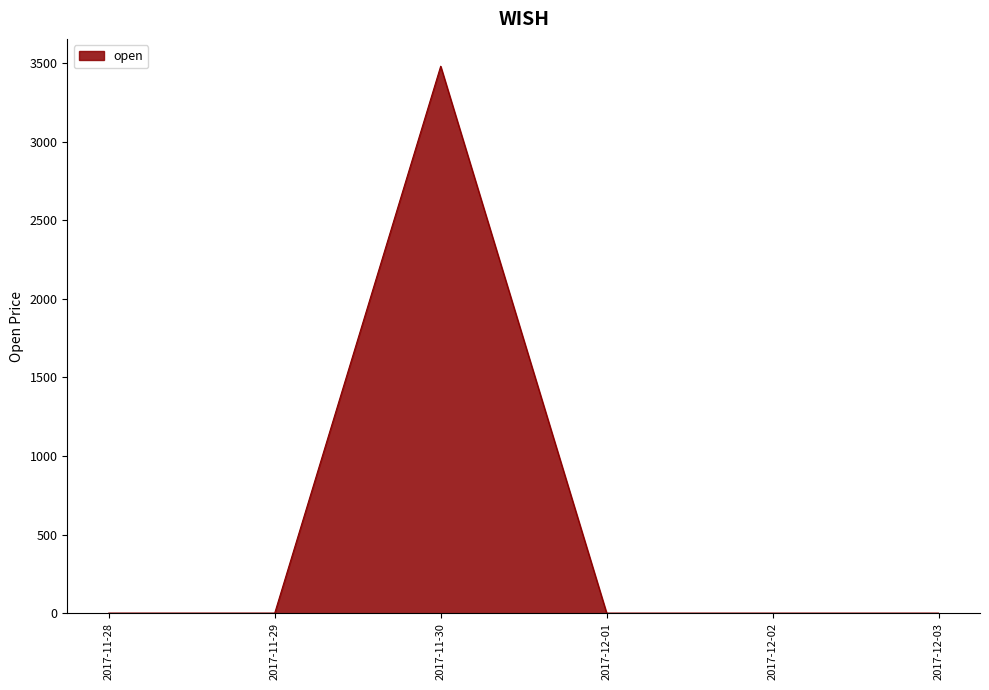

True or false: there are more than 0 points higher than both neighbors.

True